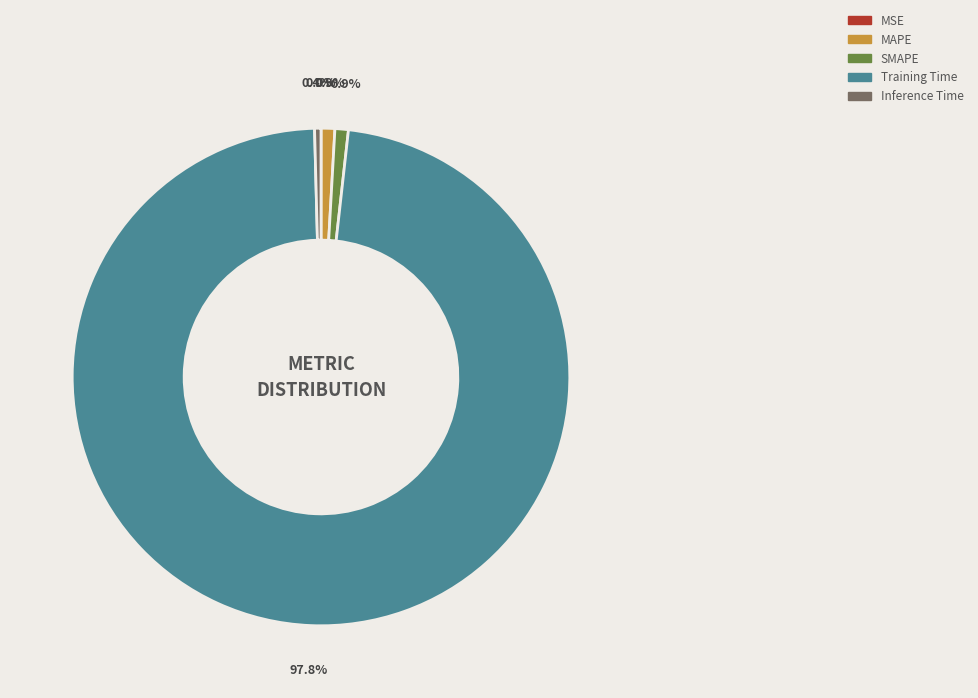

Does any single category account for the majority?

Yes